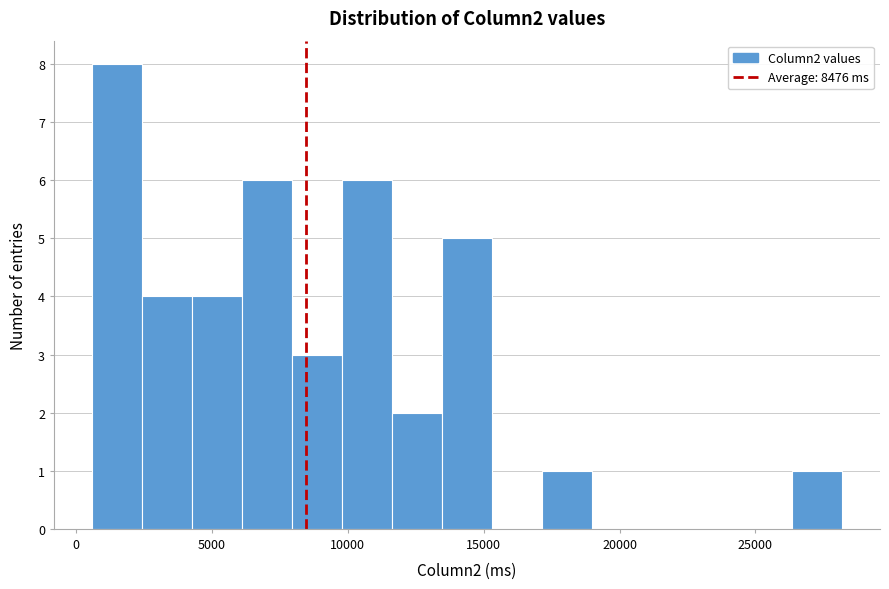

Read against the x-axis, roughly where is the centre of the tallest bar?

1500